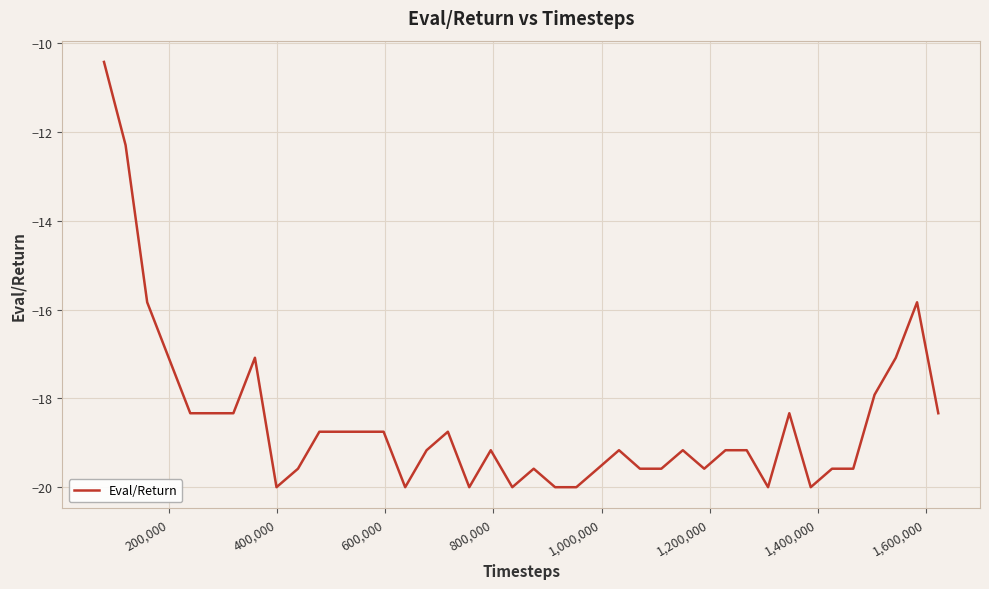

What is the difference between the maximum and minimum values?

9.6